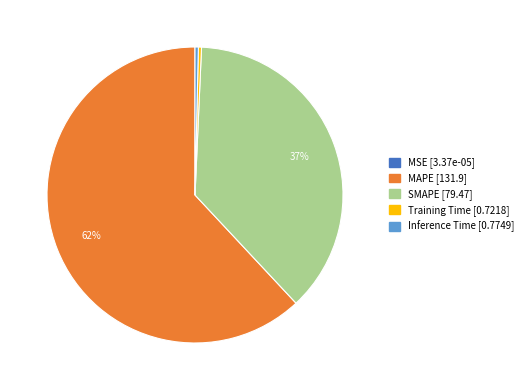

The SMAPE slice represents 52% of the pie. True or false?

False